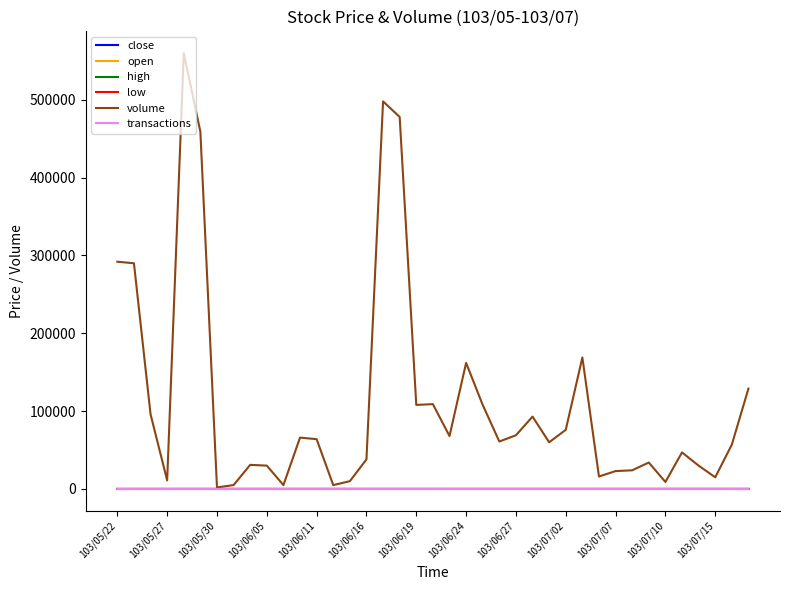

What is the greatest value displayed?

560000.0